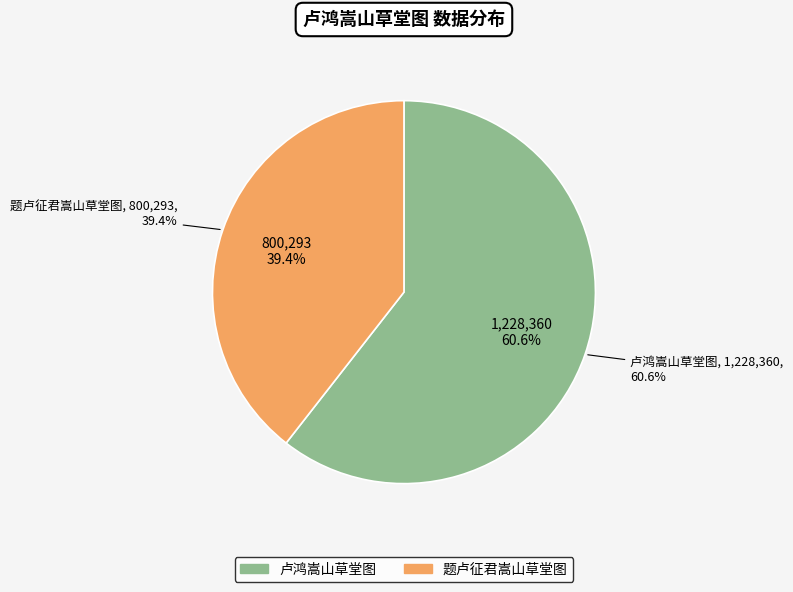

What is the majority slice?

卢鸿嵩山草堂图